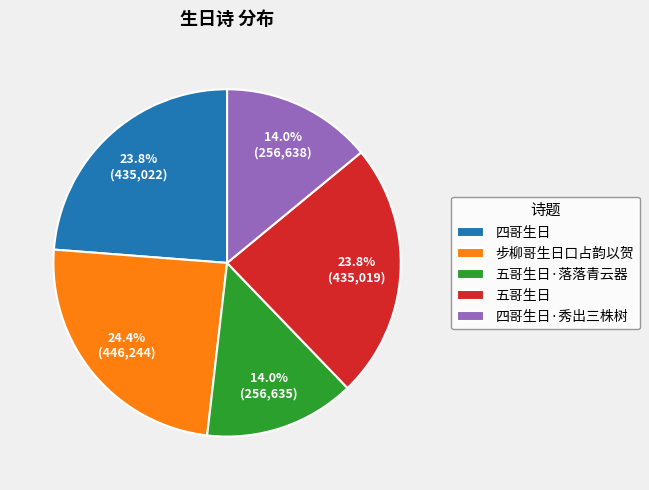

Which category has the biggest portion of the pie?

步柳哥生日口占韵以贺